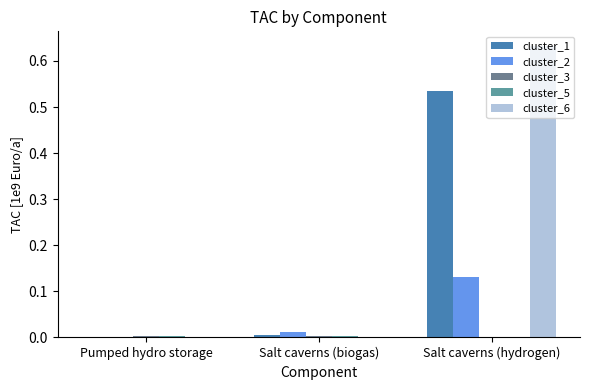

Which series has the largest range (max minus min)?

cluster_6